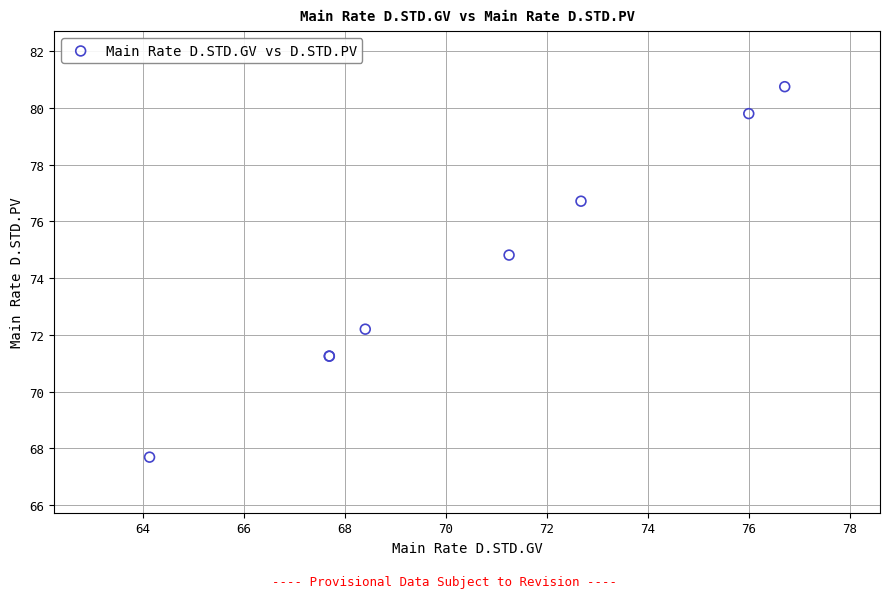

What Y value in the scatter plot is closest to 74?

74.8